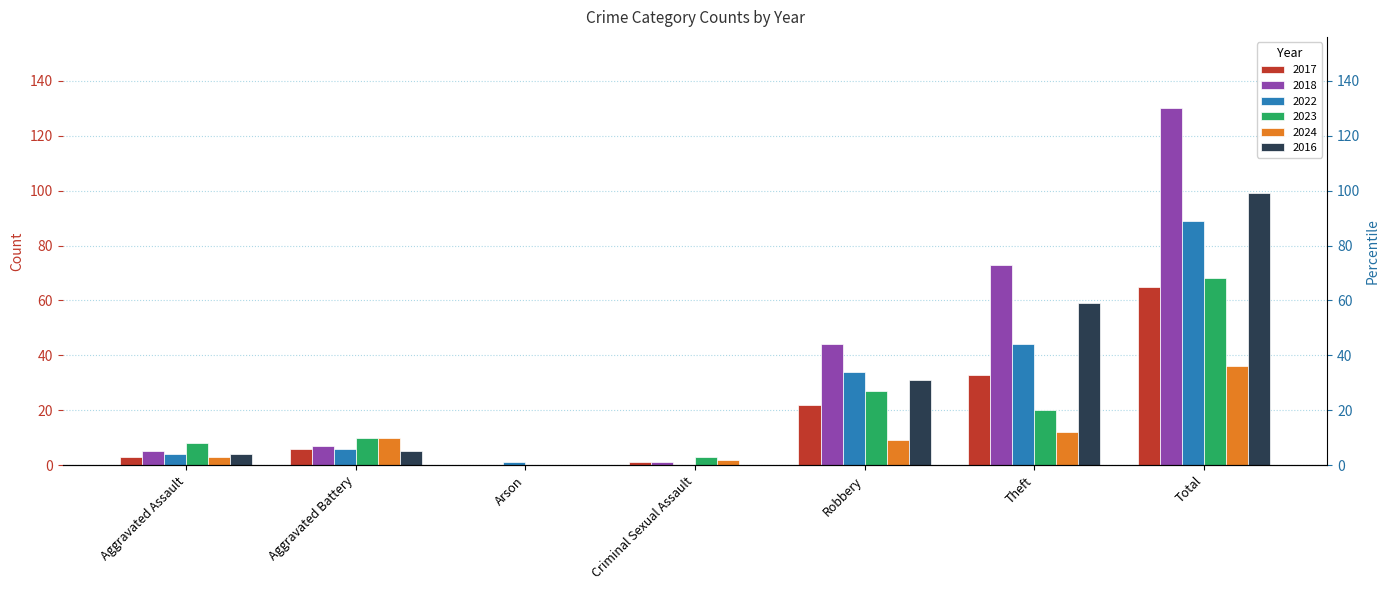

What are all the series names shown in the legend?

2017, 2018, 2022, 2023, 2024, 2016